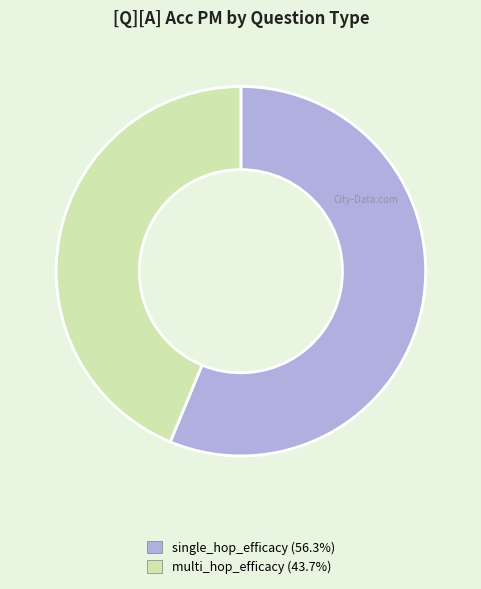

Which has a higher value, single_hop_efficacy or multi_hop_efficacy?

single_hop_efficacy